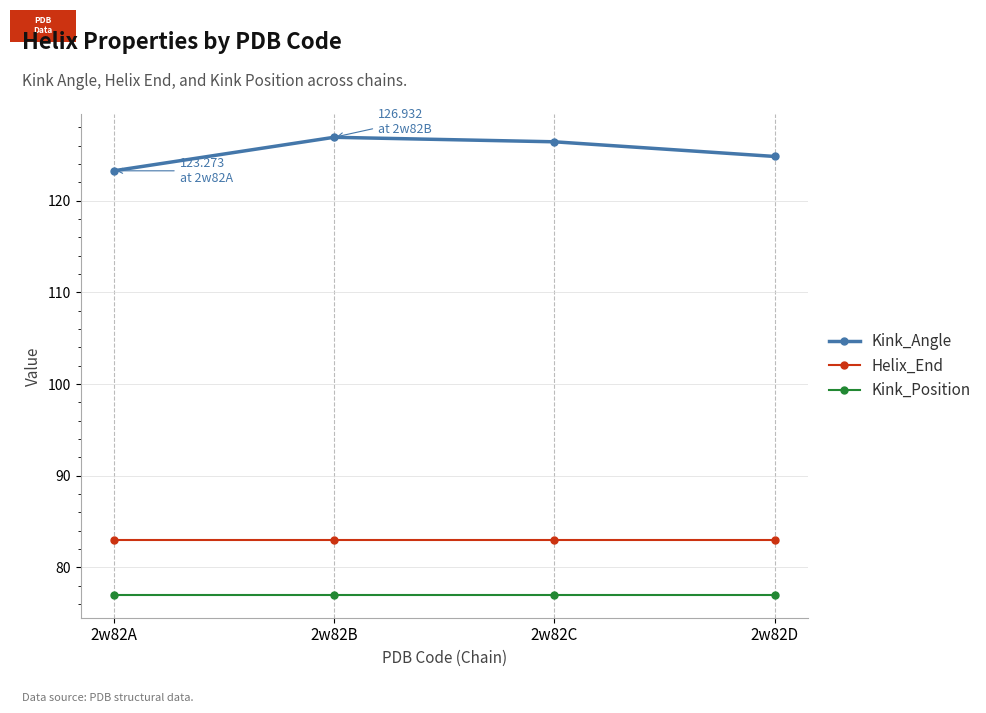

At how many categories does at least one series exceed 87?

4